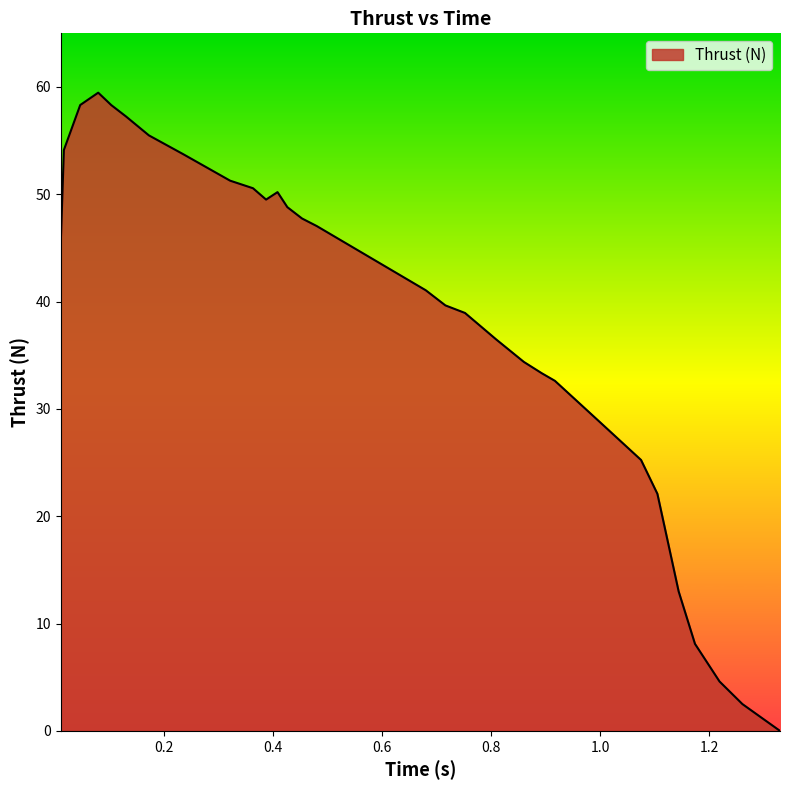

How many lines are shown in the chart?

1